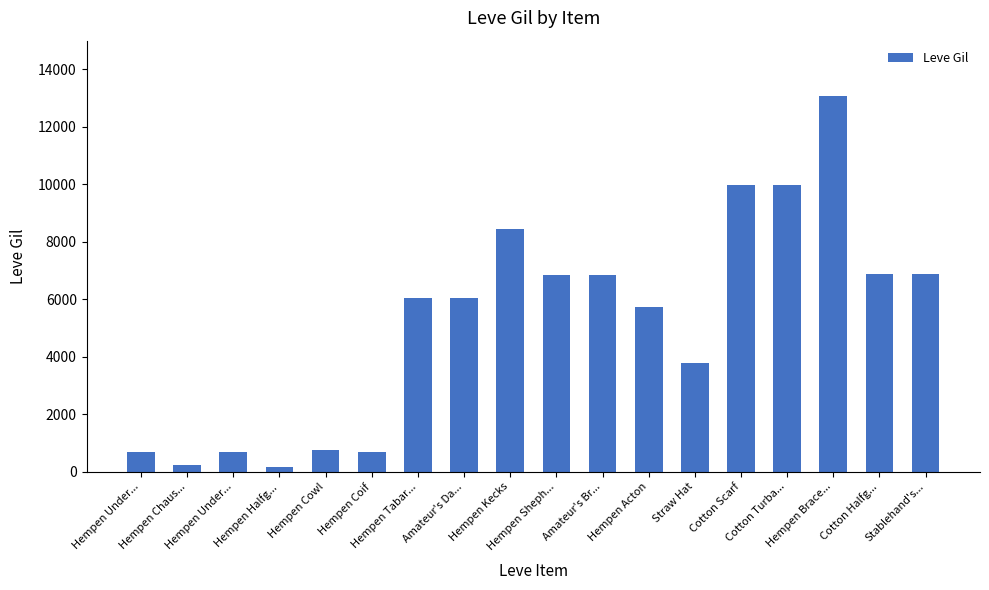

At which label does the data first exceed 6030?

Hempen Kecks